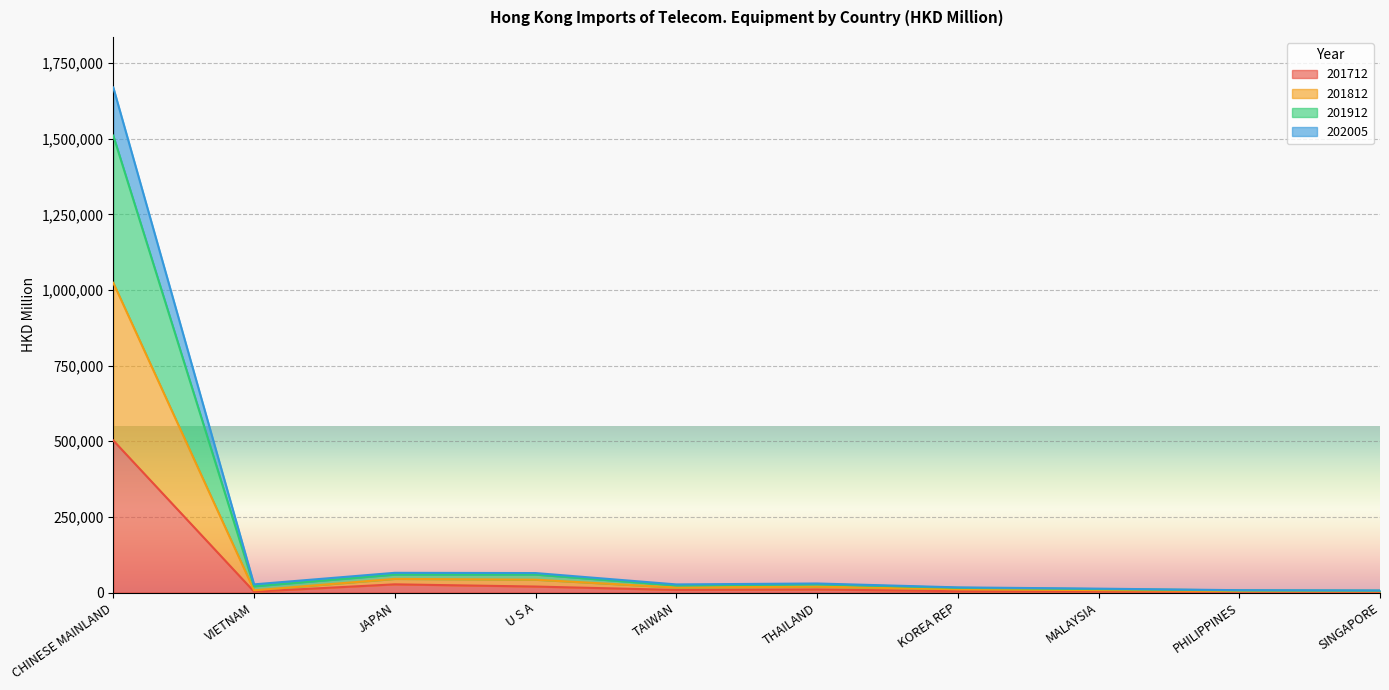

True or false: 201712 and 201912 intersect in this chart.

False